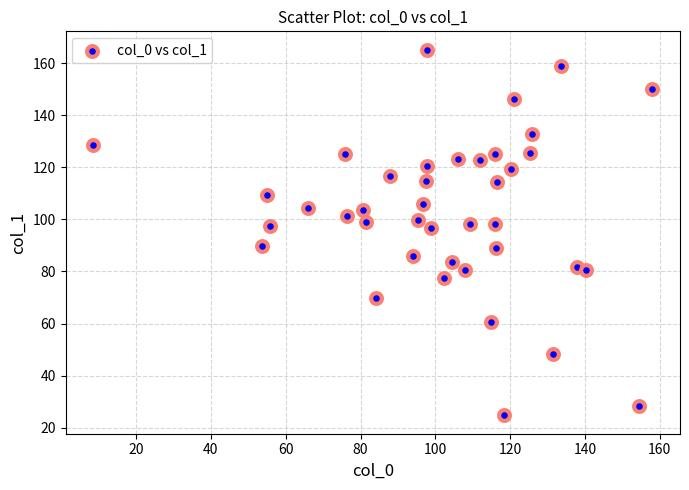

What is the range of X values (max minus min)?

149.3